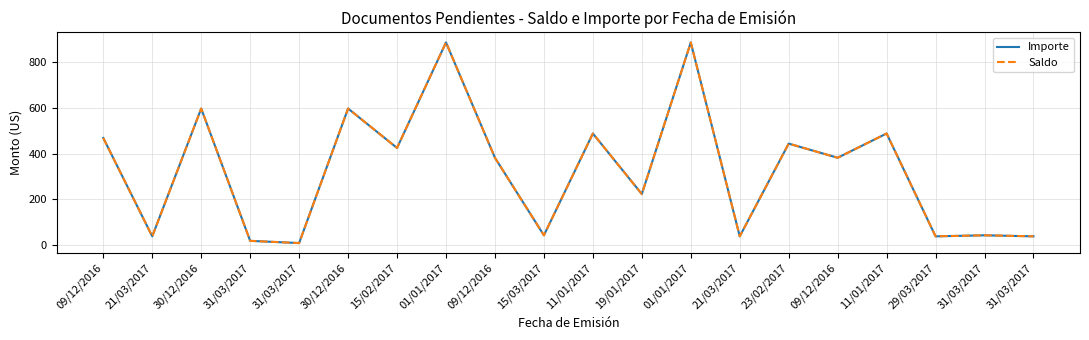

Does the chart display data point markers on the line(s)?

No